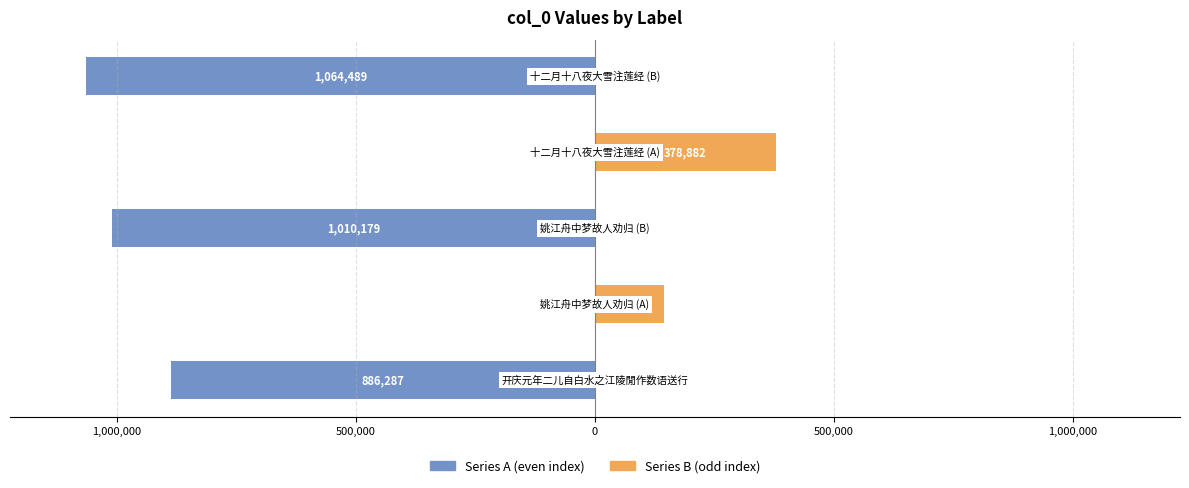

List the series in order of their peak value, lowest first.

Series A, Series B